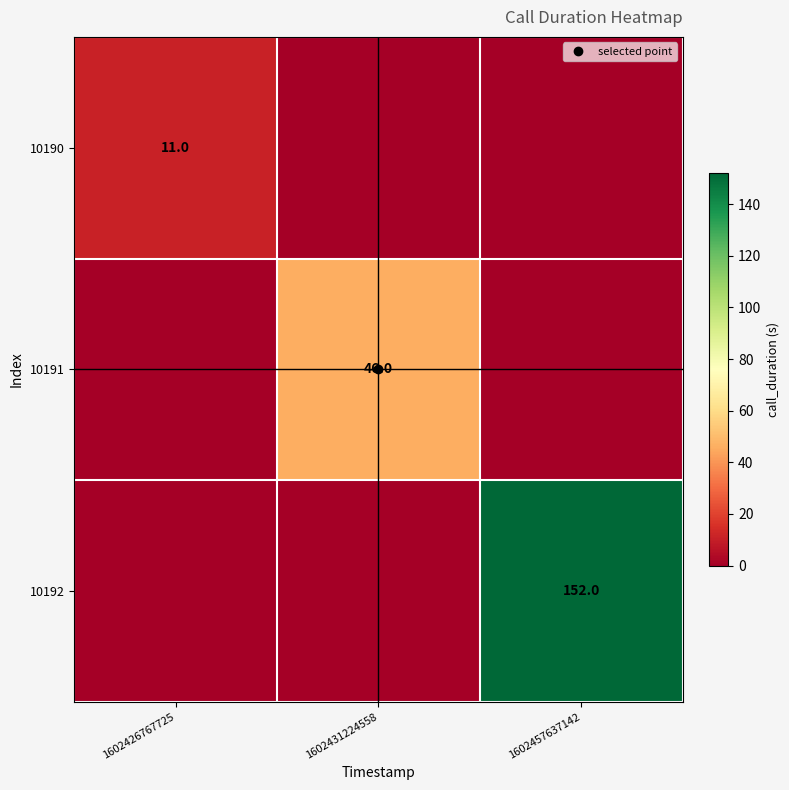

What is the difference between the highest and lowest values at 1602426767725?

11